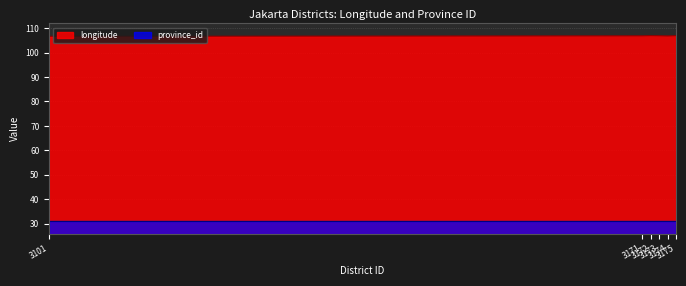

What is the difference between the maximum and minimum values?

0.3